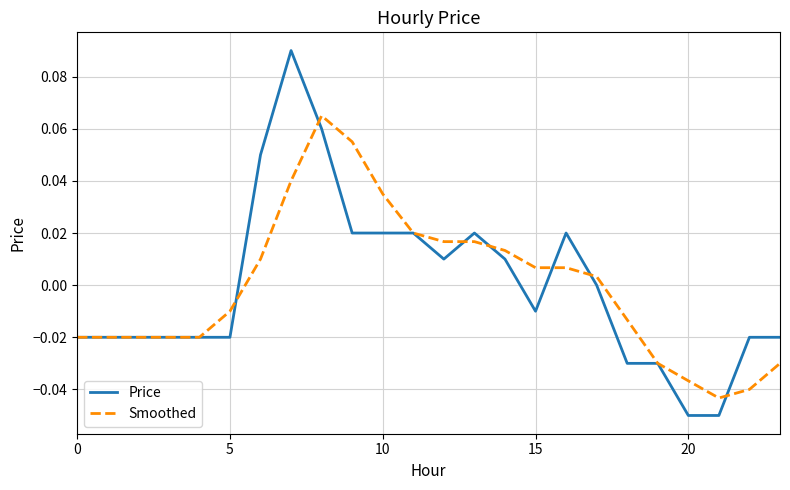

Rank the series by their maximum value, from lowest to highest.

Smoothed, Price